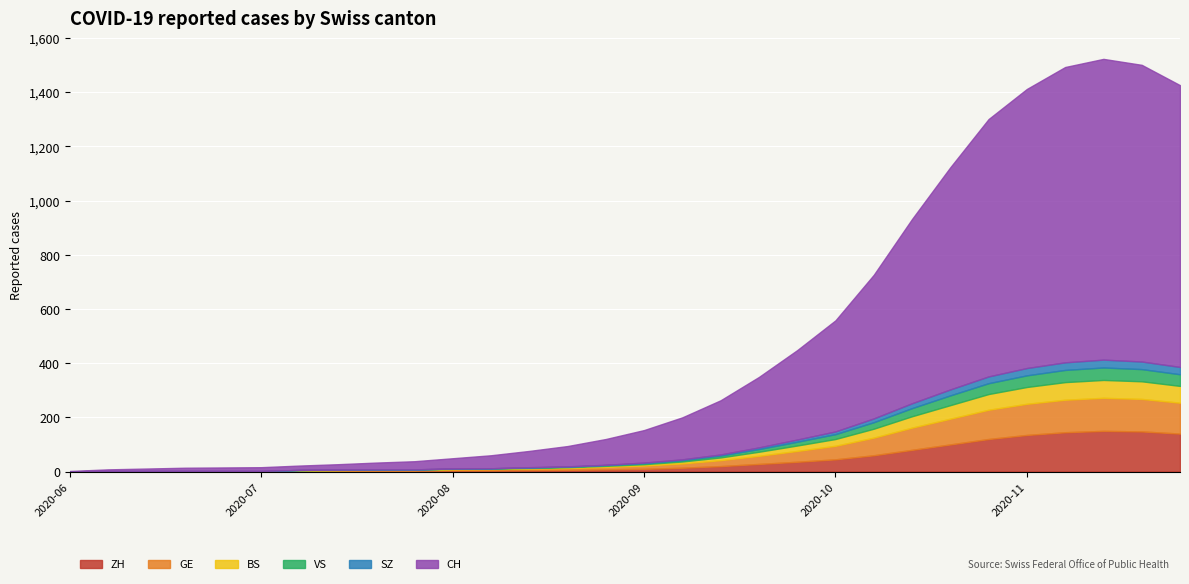

At how many categories does at least one series exceed 311?

11